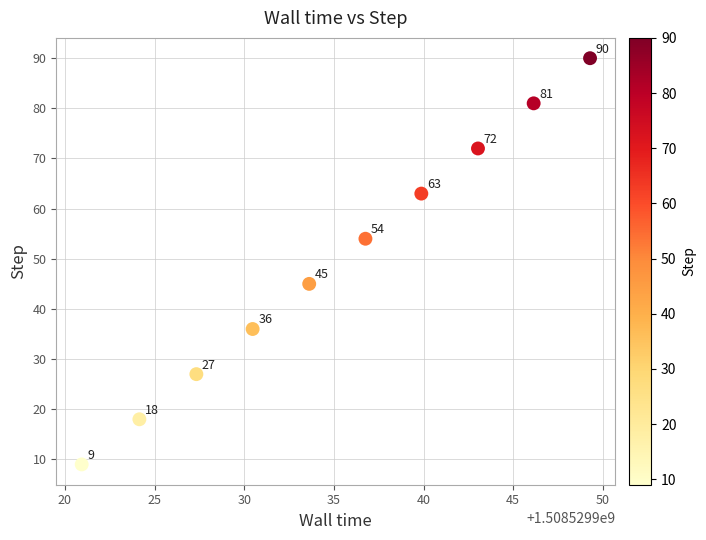

What is the range of Y values (max minus min)?

81